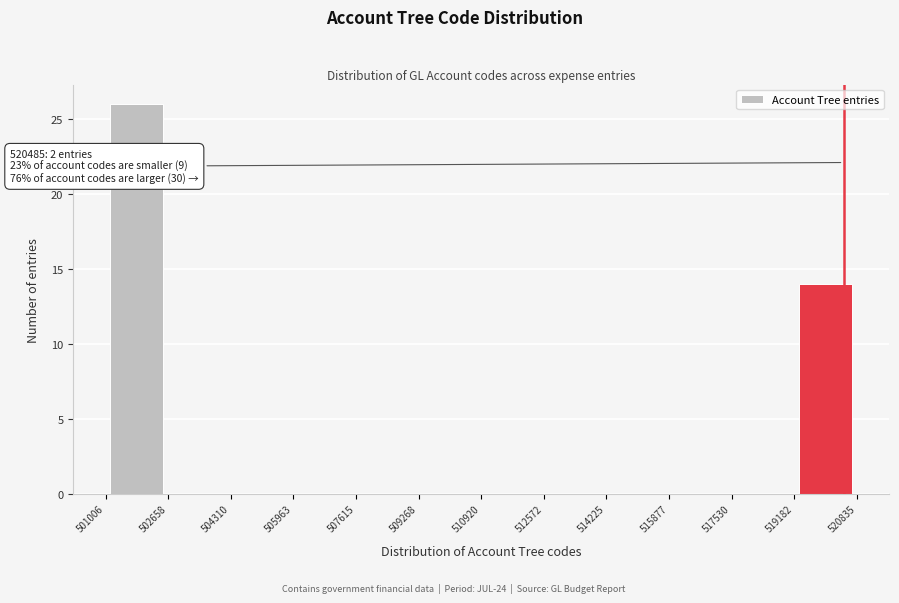

Which range on the x-axis has the tallest bar?

501006 to 502658